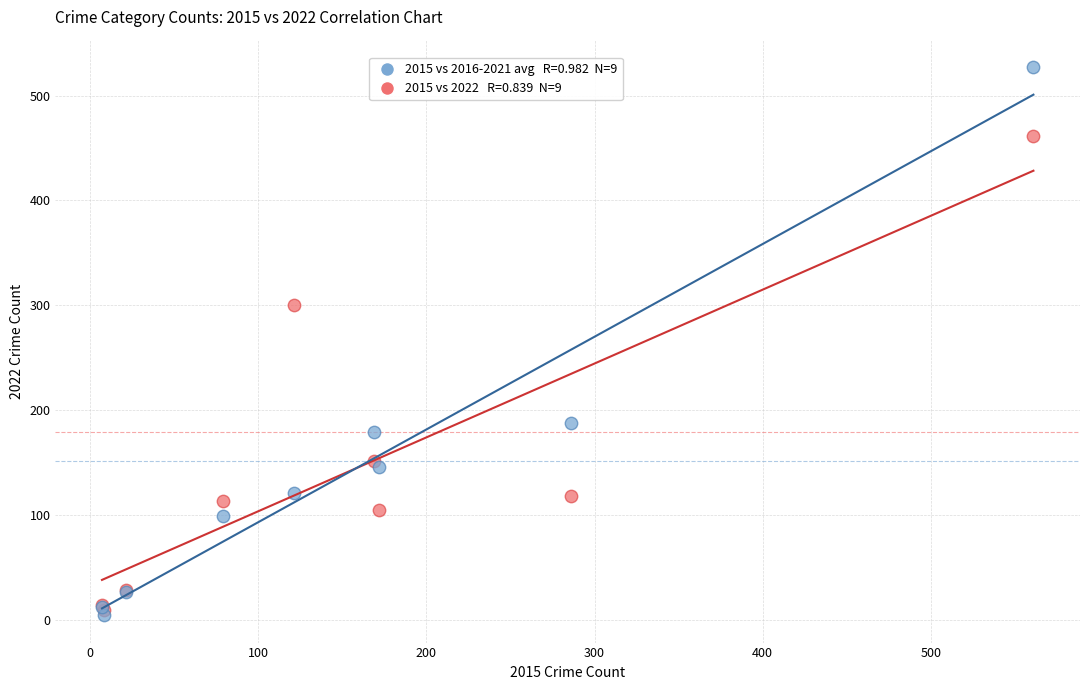

Across all series, what Y value is closest to 265?

300.0